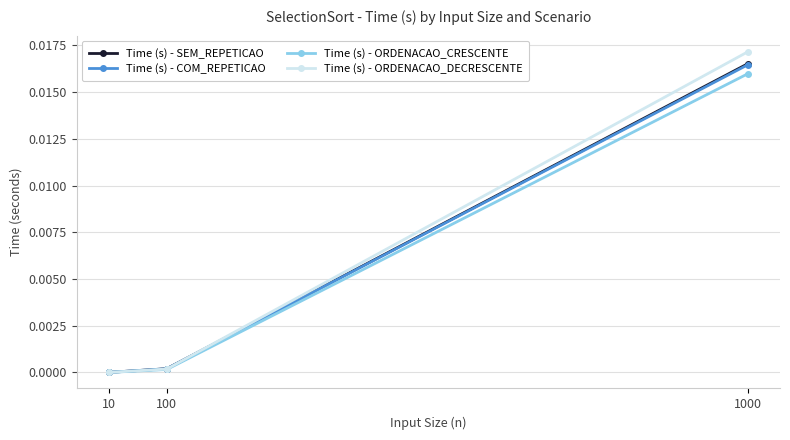

The value of Time (s) - ORDENACAO_CRESCENTE at 10 is 0.0. True or false?

True